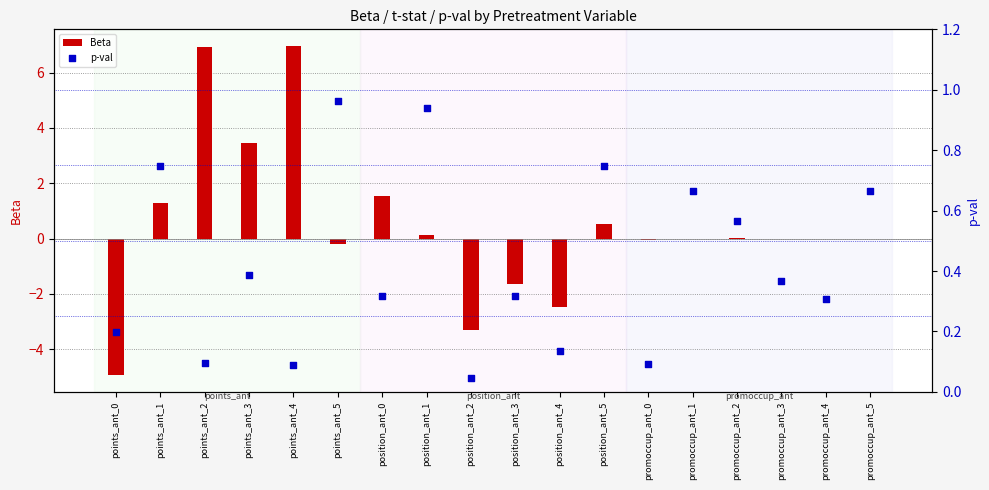

At which category is the sum across all series the highest?

points_ant_4